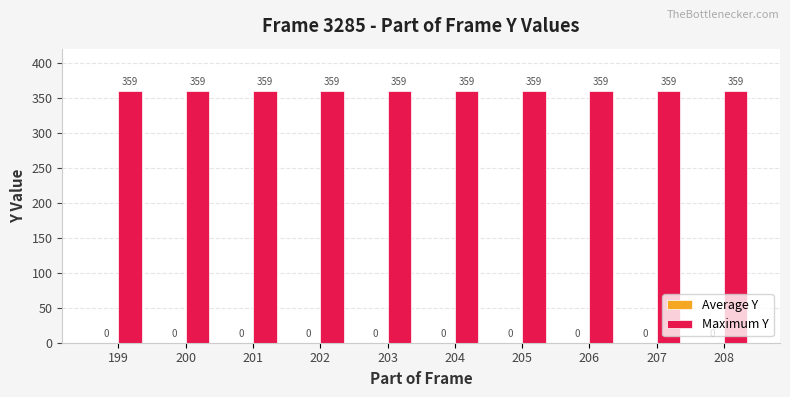

True or false: Maximum Y has a value of 161 at 201.

False